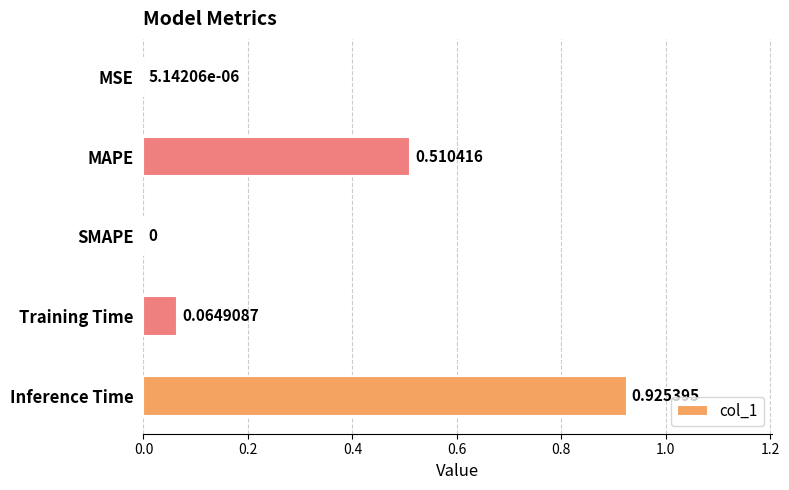

How many data points does each series have?

5